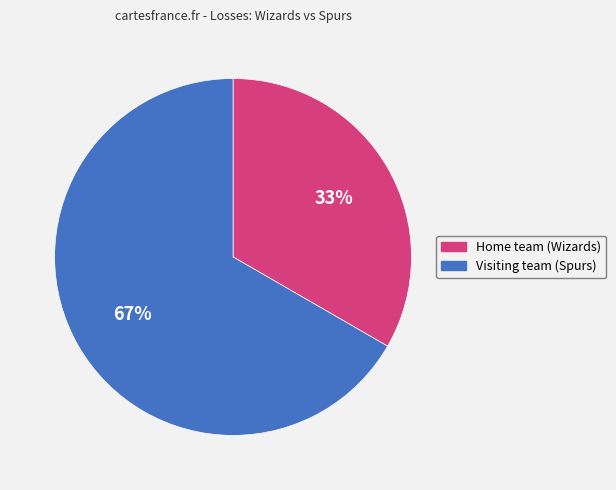

How many slices are in this pie chart?

2